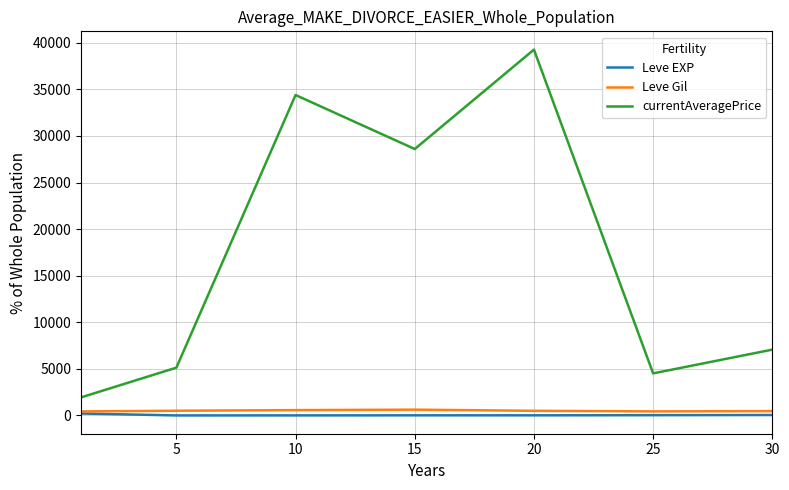

Which series has the largest range (max minus min)?

currentAveragePrice